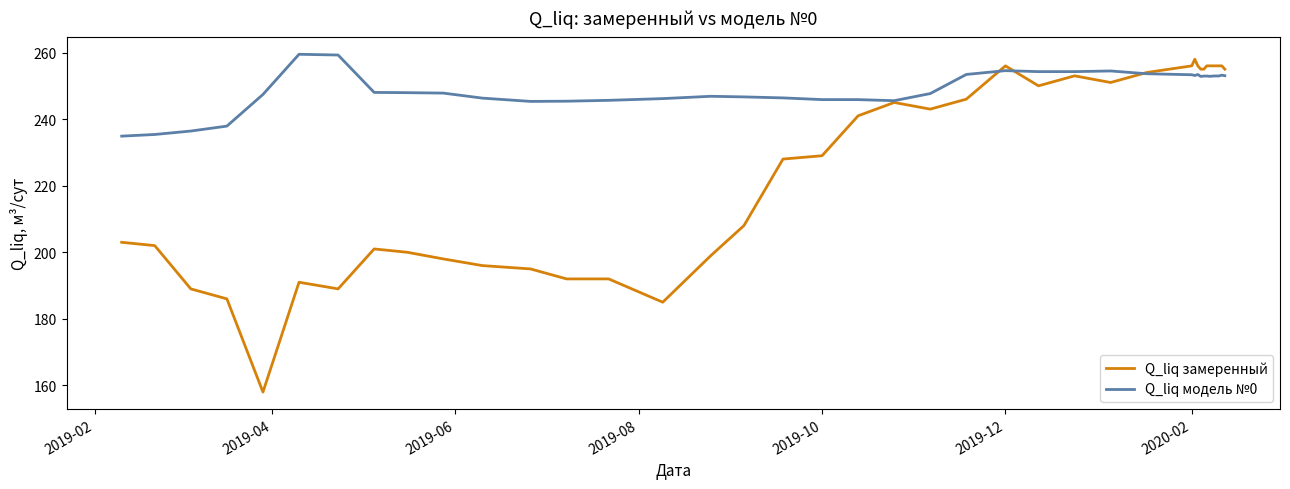

Which series has the widest spread of values?

Q_liq замеренный